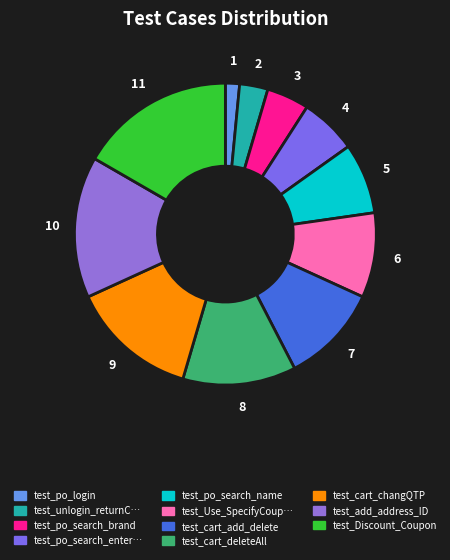

How many segments does this pie chart have?

11